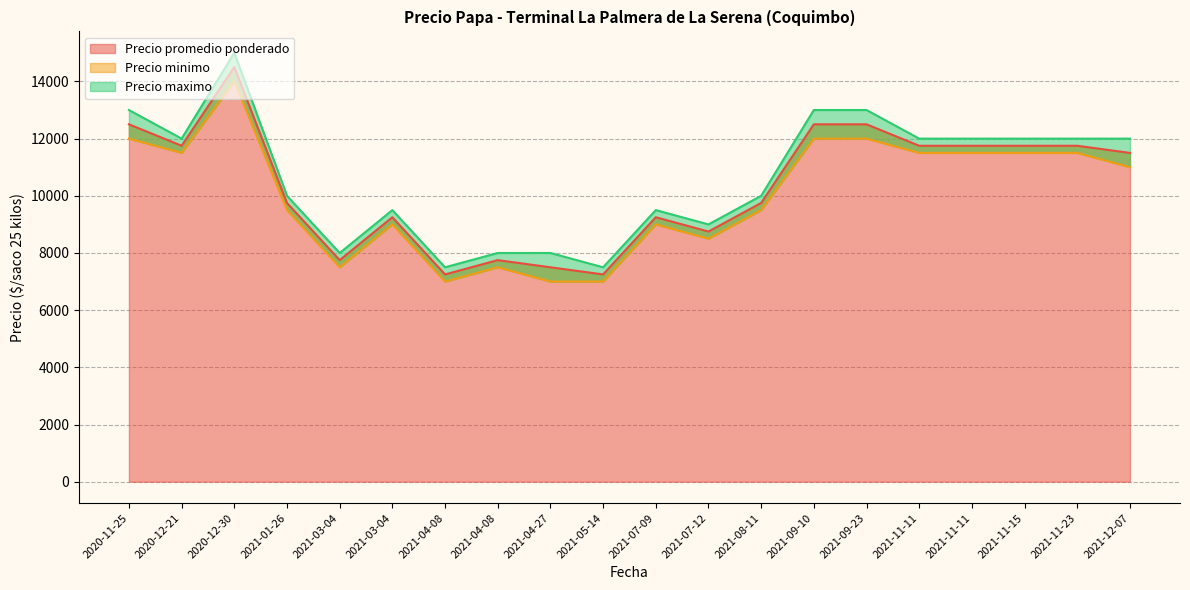

What is the lowest value of the Precio minimo series?

7000